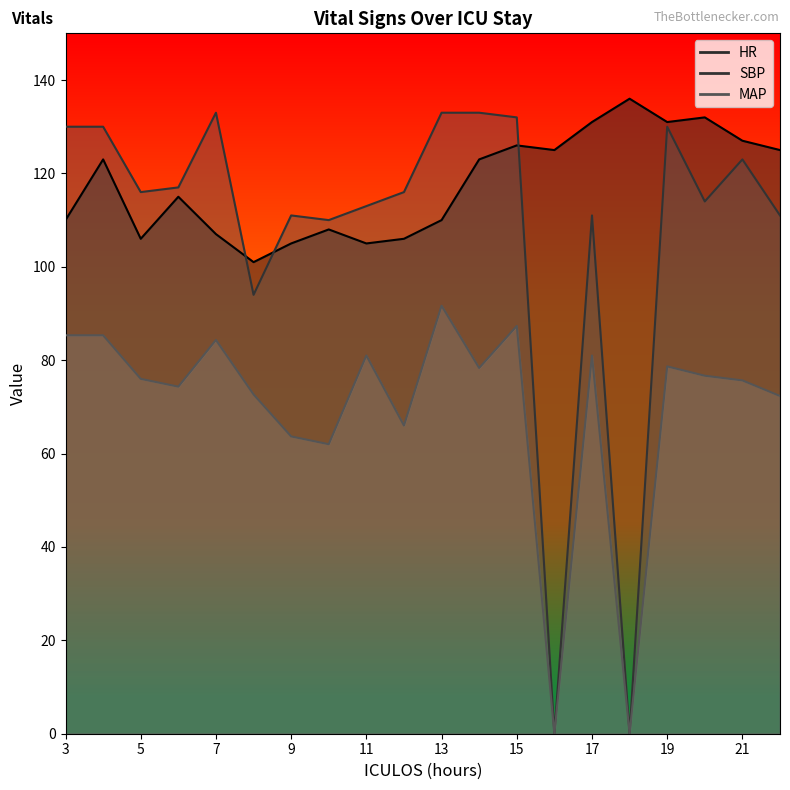

How many values in SBP_line are above zero?

18